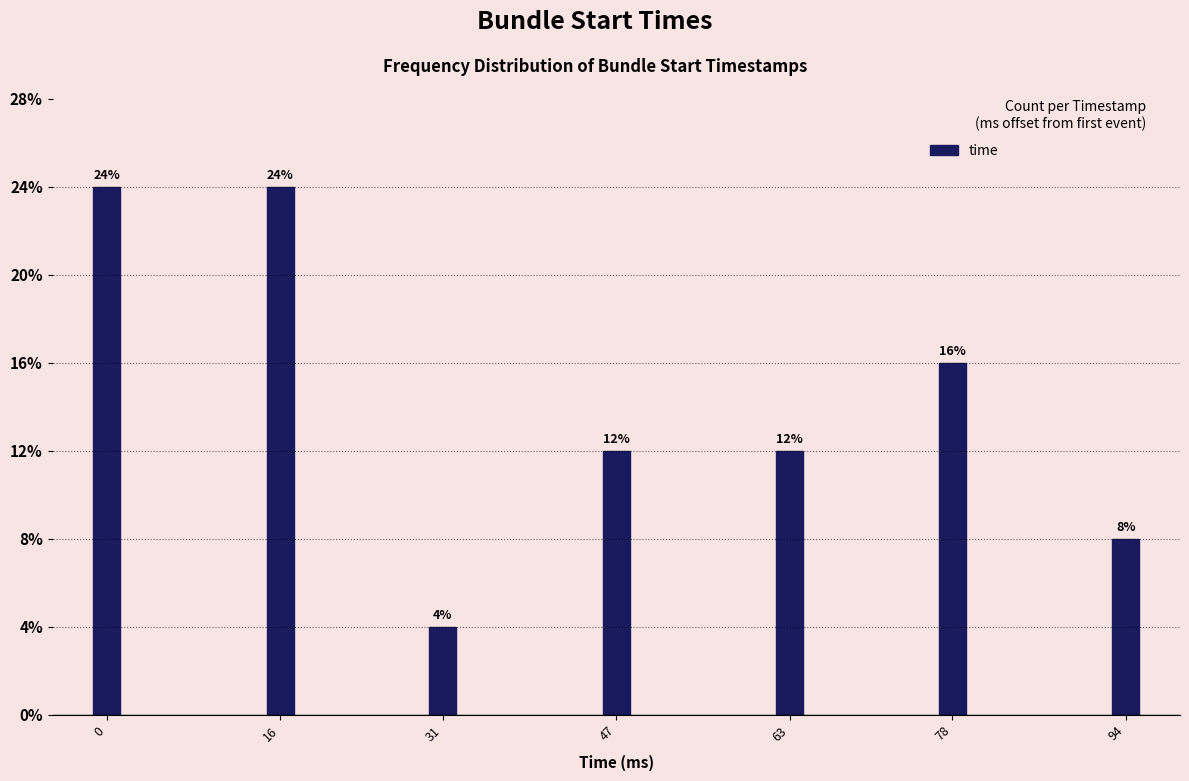

Does the chart contain any negative values?

No